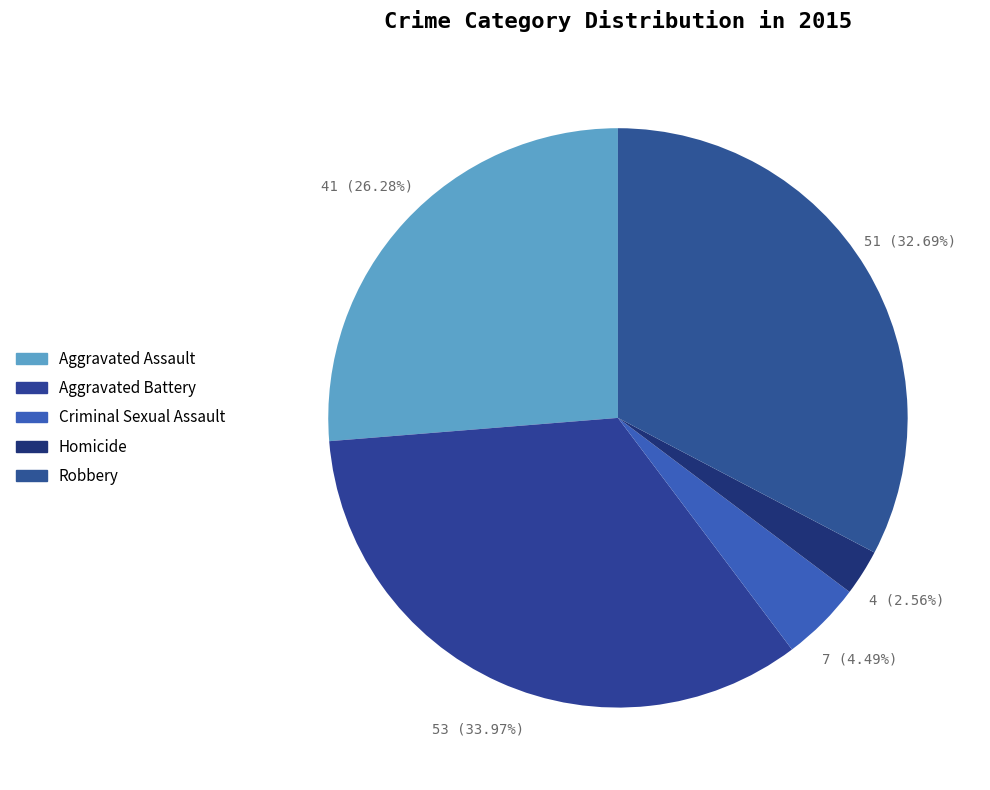

Which category has the biggest portion of the pie?

Aggravated Battery